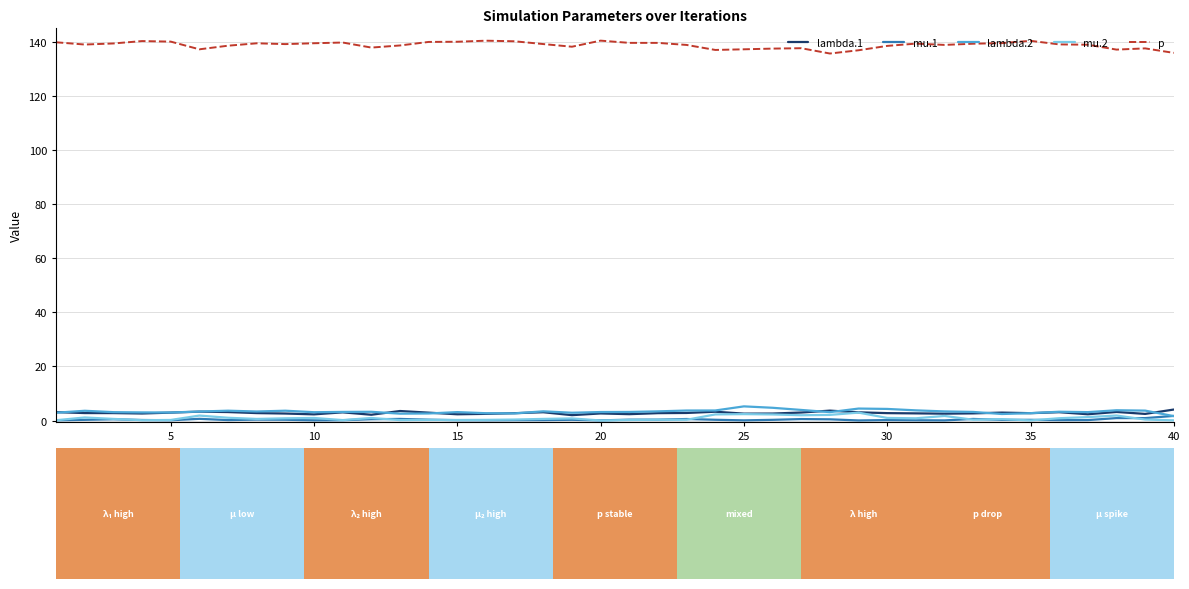

In p, how many points are lower than both neighbors (excluding endpoints)?

9